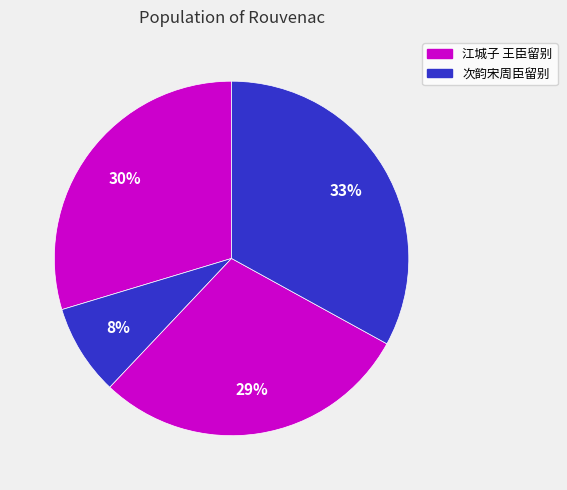

How many slices are in this pie chart?

4